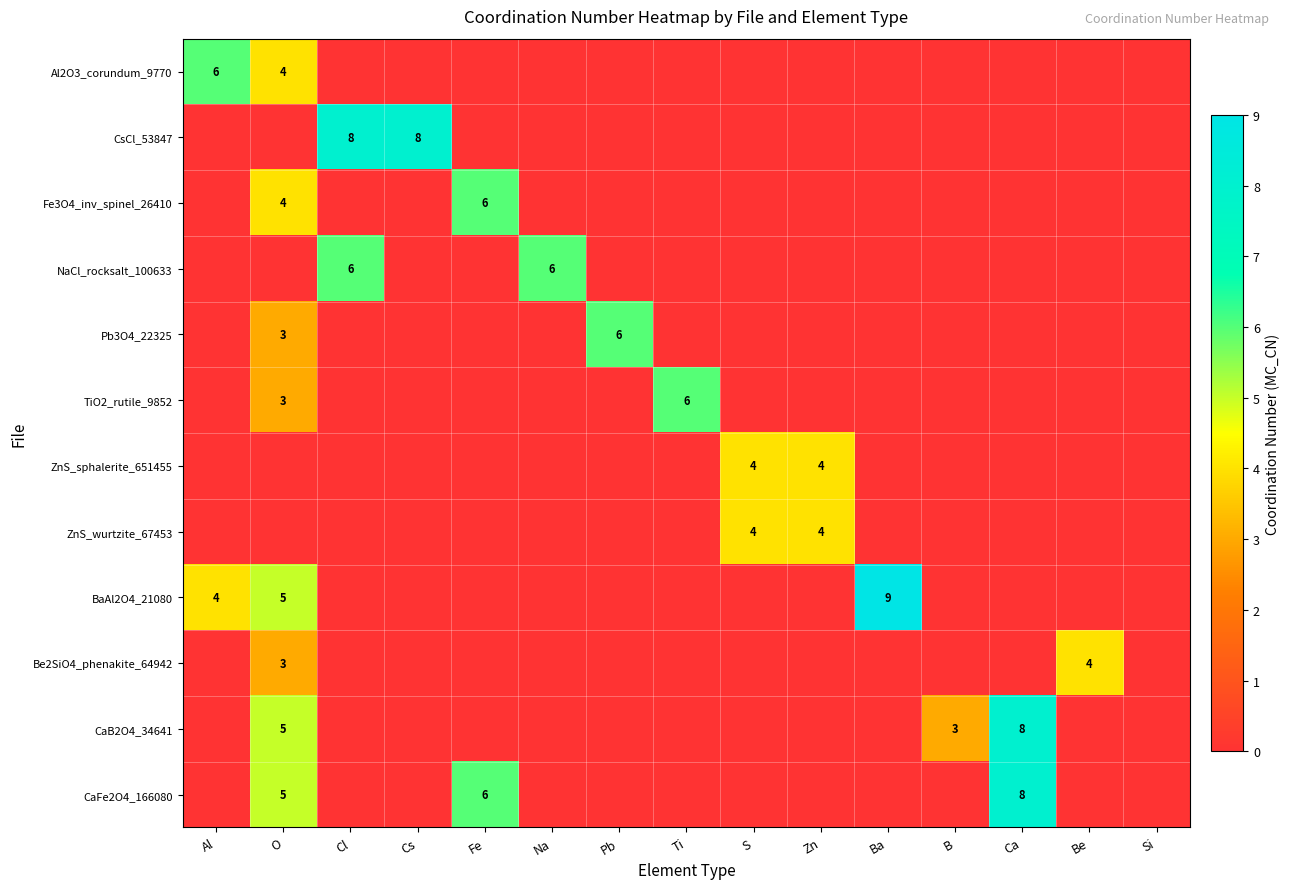

Is the value of CaB2O4_34641 at Ca greater than the value of Al2O3_corundum_9770 at O?

Yes